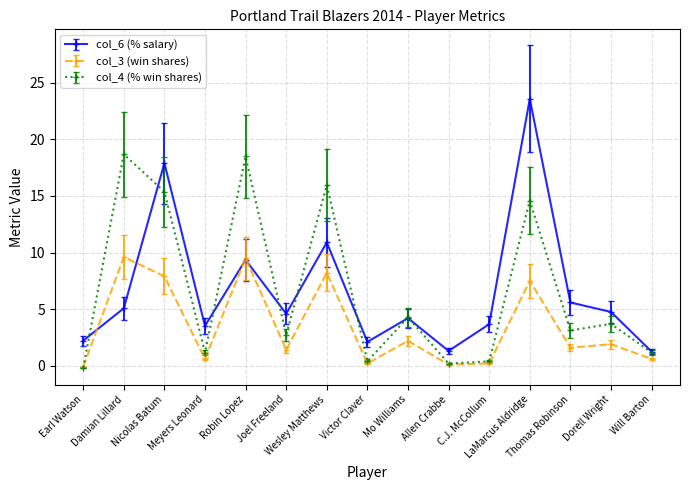

What is the maximum value for col_6 (% salary)?

23.6